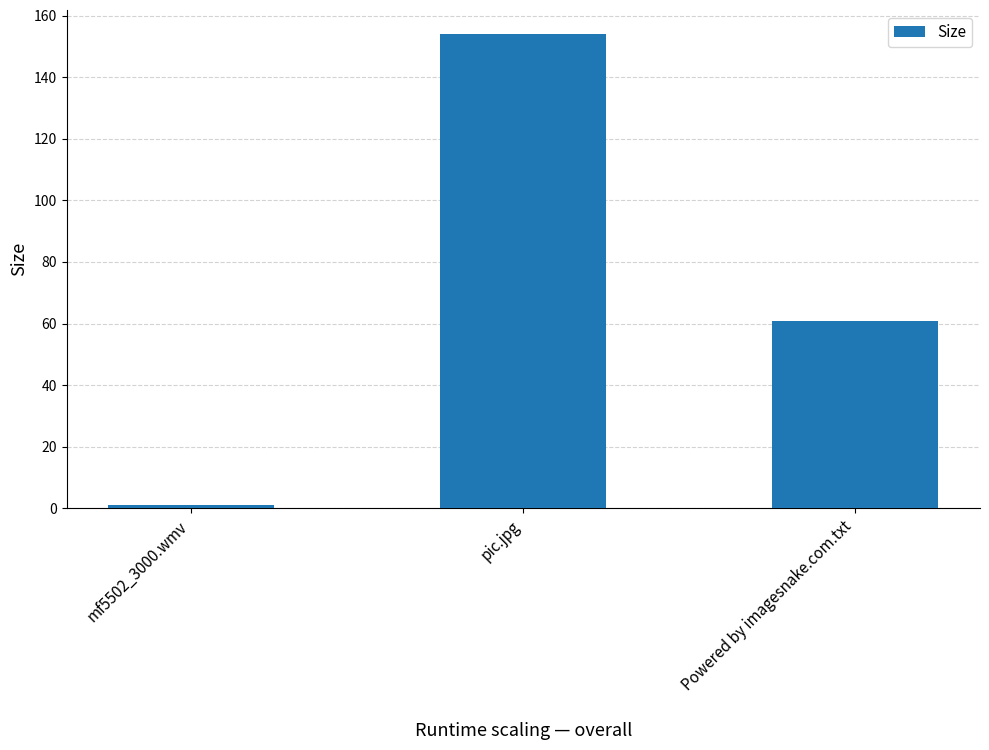

What is the sum of the values at pic.jpg and mf5502_3000.wmv?

155.2